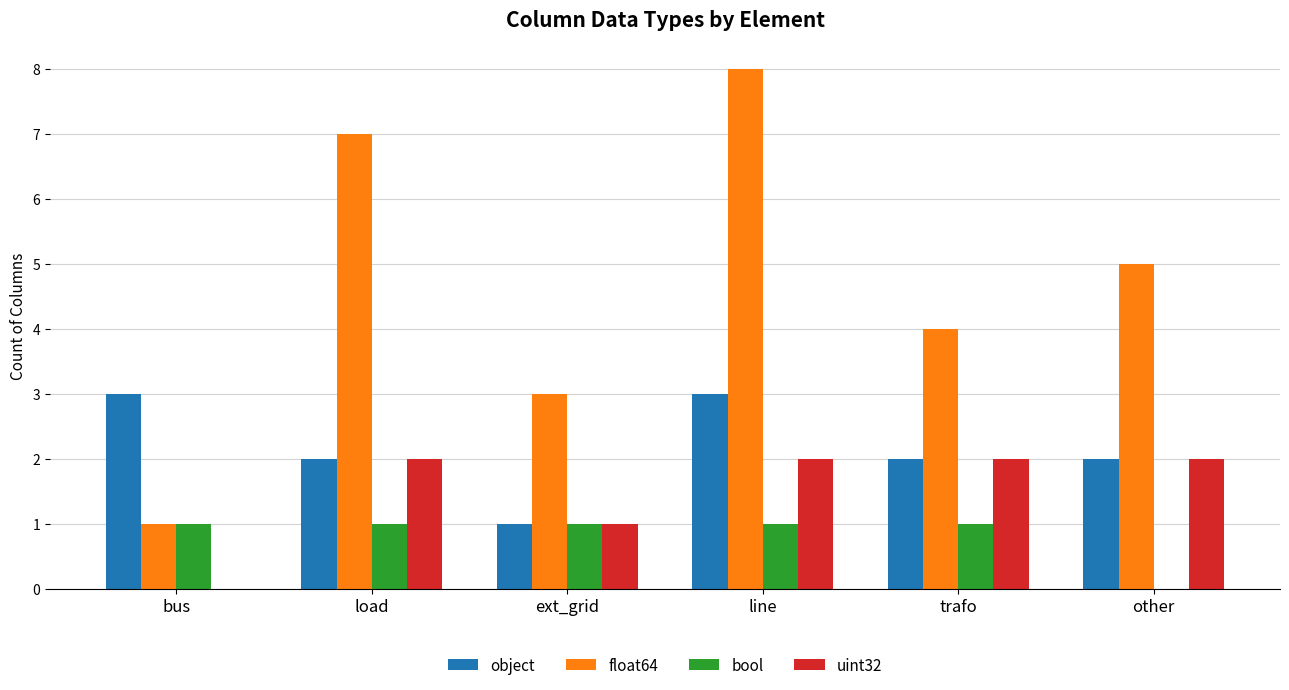

Reading left to right, extract all data points from this chart.

object: bus=3	load=2	ext_grid=1	line=3	trafo=2	other=2
float64: bus=1	load=7	ext_grid=3	line=8	trafo=4	other=5
bool: bus=1	load=1	ext_grid=1	line=1	trafo=1	other=0
uint32: bus=0	load=2	ext_grid=1	line=2	trafo=2	other=2